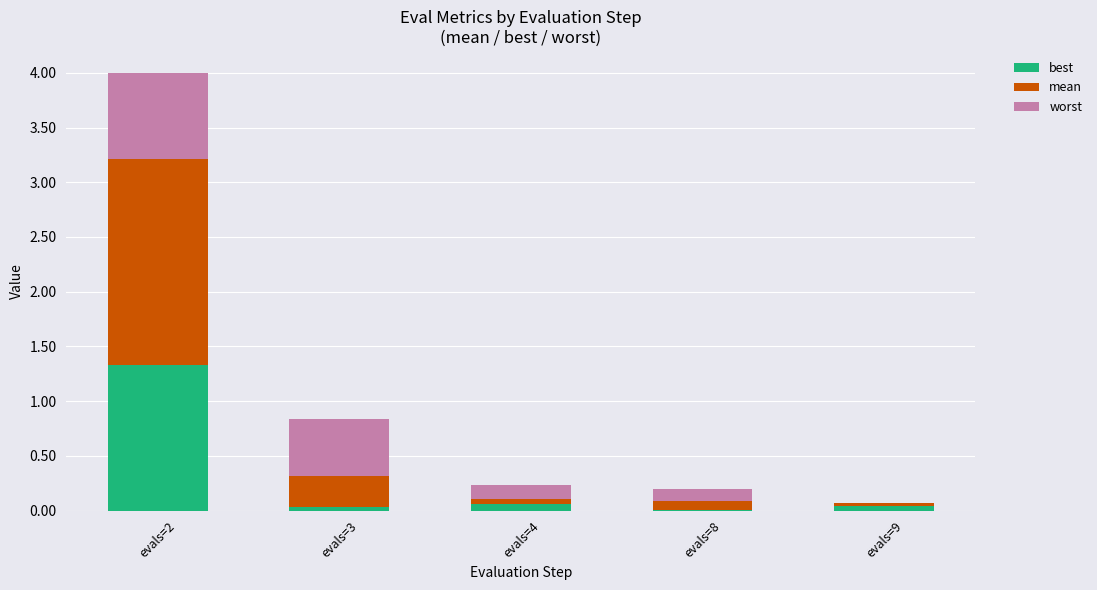

What is the highest value of the best series?

1.3